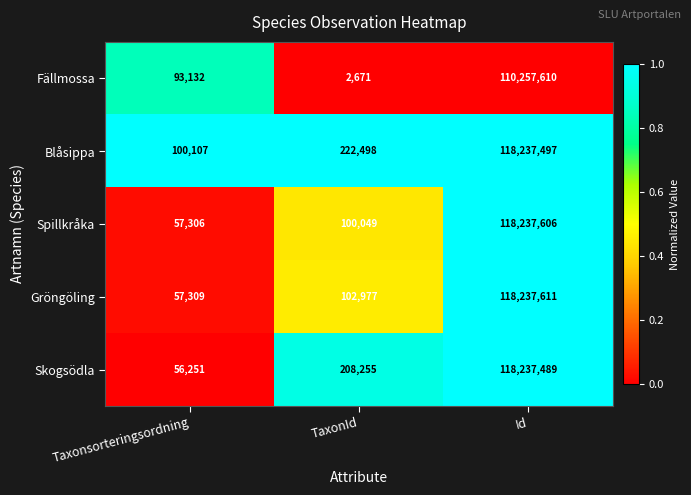

At TaxonId, list the series in order from largest to smallest.

Blåsippa, Skogsödla, Gröngöling, Spillkråka, Fällmossa